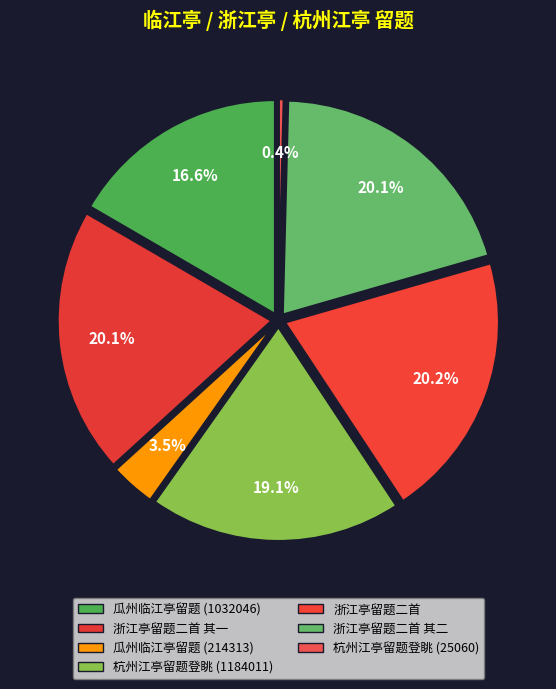

How much of the chart is everything except 瓜州临江亭留题 (214313)?

96.5%